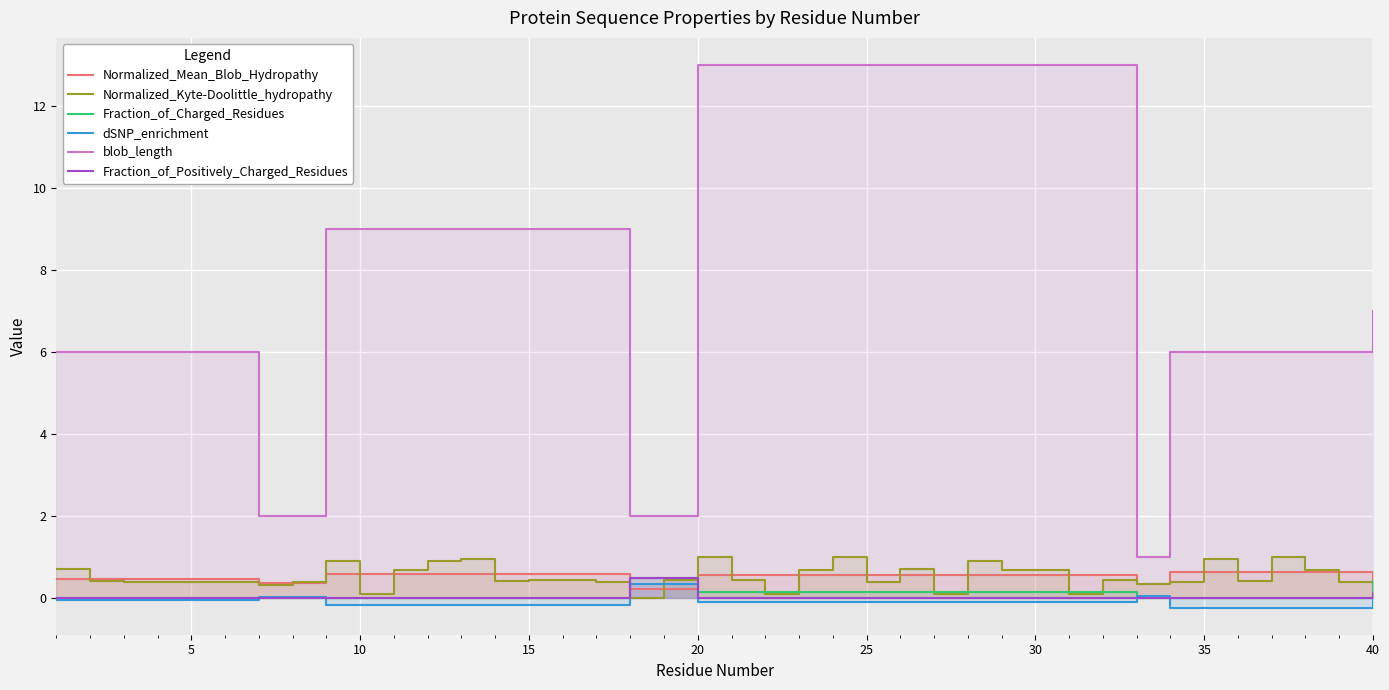

Is the value of Fraction_of_Charged_Residues at 25 greater than the value of Normalized_Kyte-Doolittle_hydropathy at 20?

No